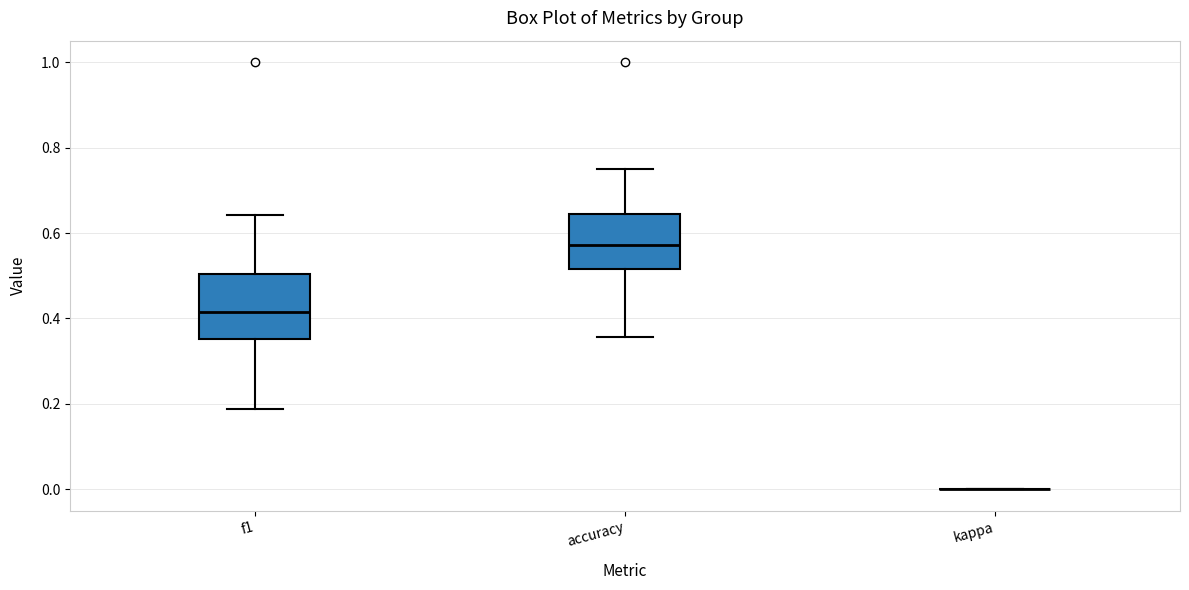

Reading left to right, read every box against the y-axis: the position of its median line, the range the box covers, and the ends of its whiskers. The values are not printed on the chart, so give them approximately, as read against the axis.

f1: median 0.42, box 0.36 to 0.50, whiskers 0.18 to 0.64
accuracy: median 0.58, box 0.52 to 0.64, whiskers 0.36 to 0.76
kappa: box collapsed to a line at 0.00, whiskers 0.00 to 0.00